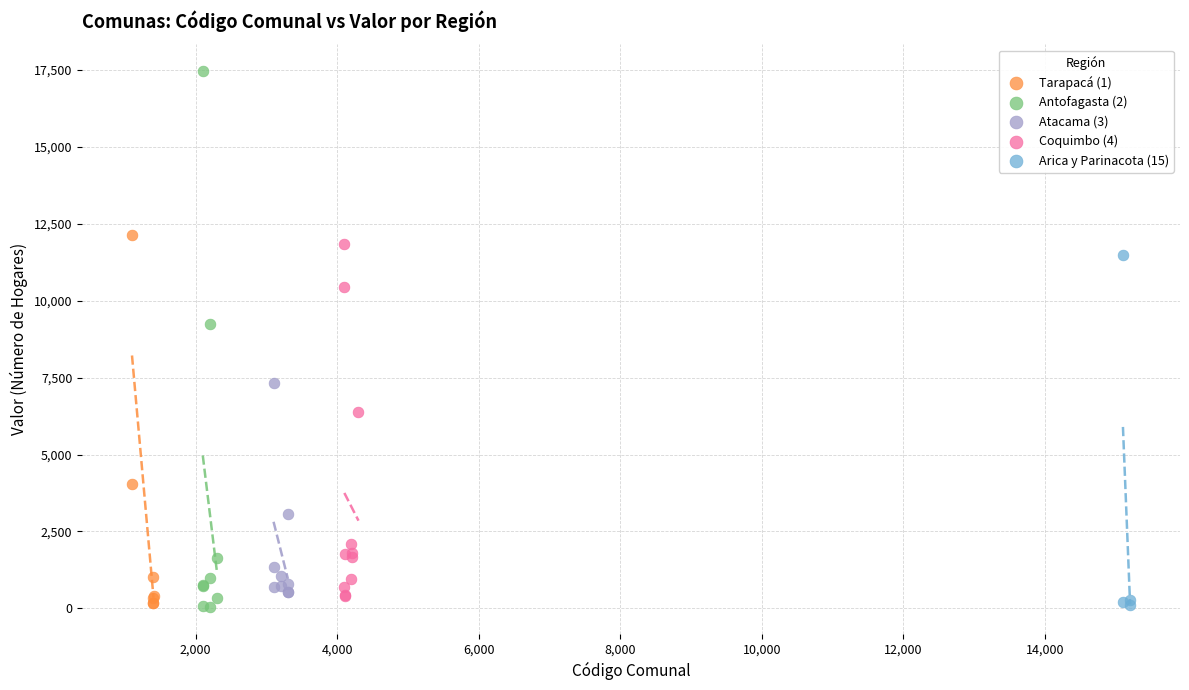

Which series has the largest Y range (max minus min)?

Antofagasta (2)